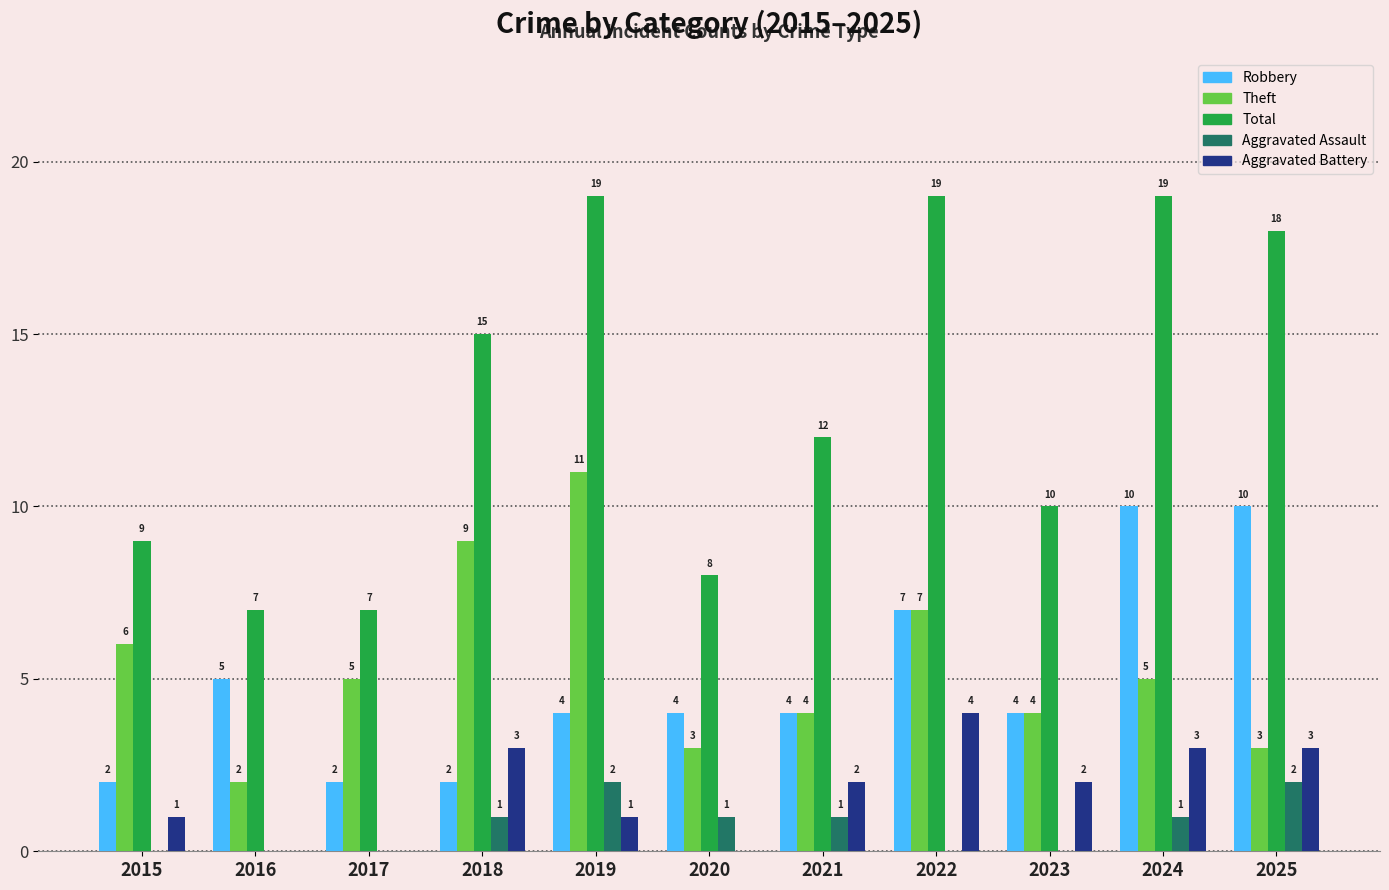

What is the difference between the Robbery values at 2021 and 2016?

1